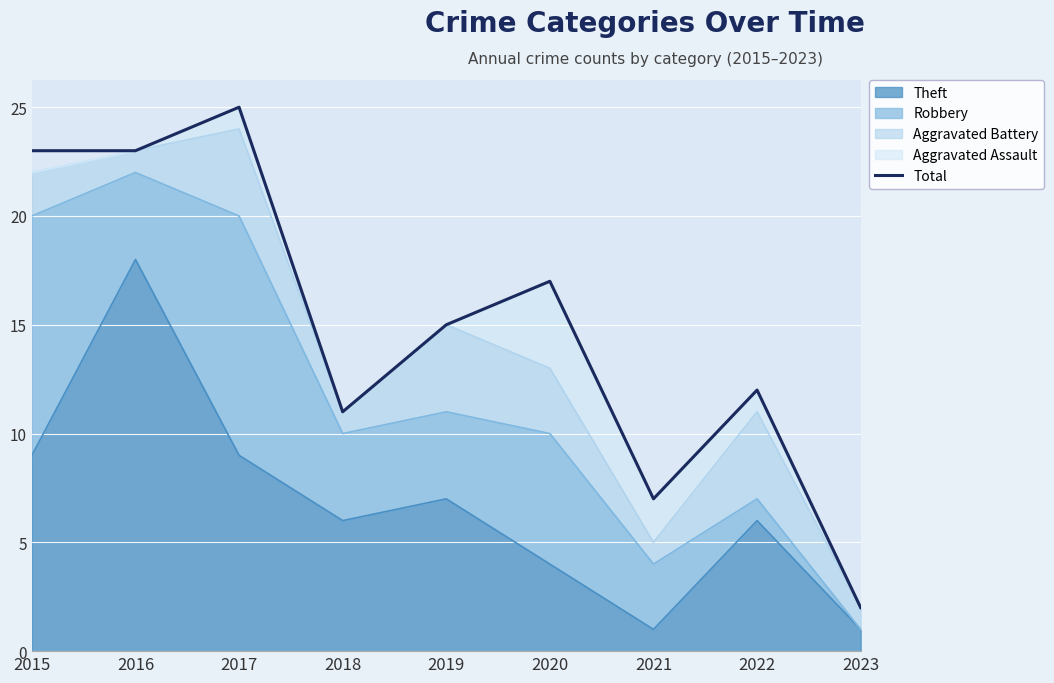

Reading left to right, transcribe all the data shown in this chart.

23	23	25	11	15	17	7	12	2